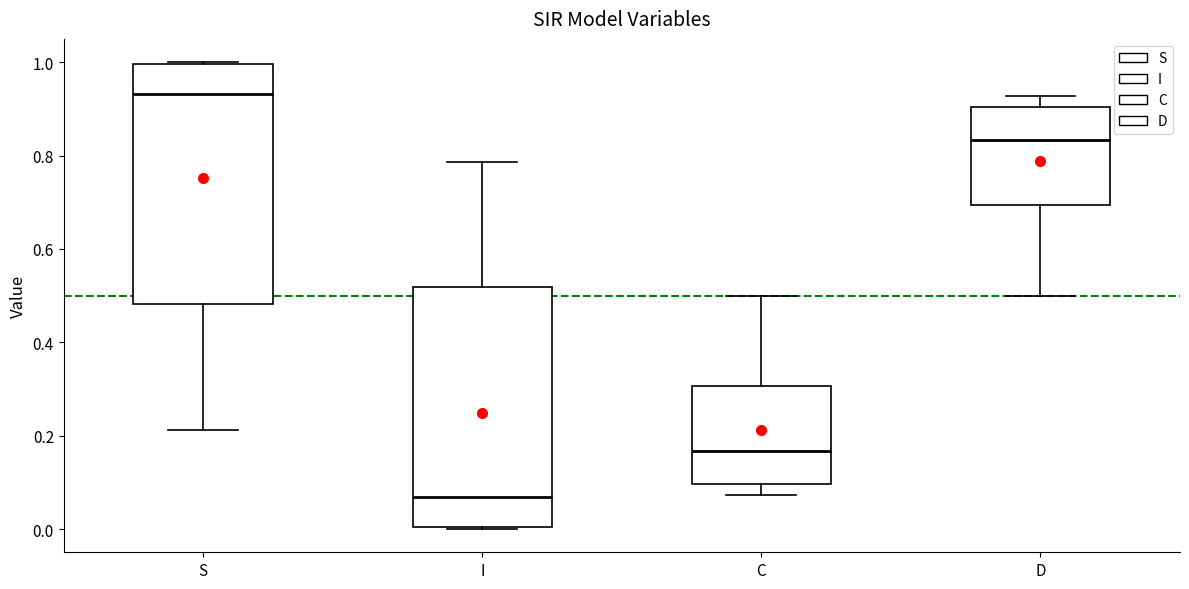

Where is the upper edge of the box for D on the y-axis? The values are not printed on the chart, so give them approximately, as read against the axis.

0.90